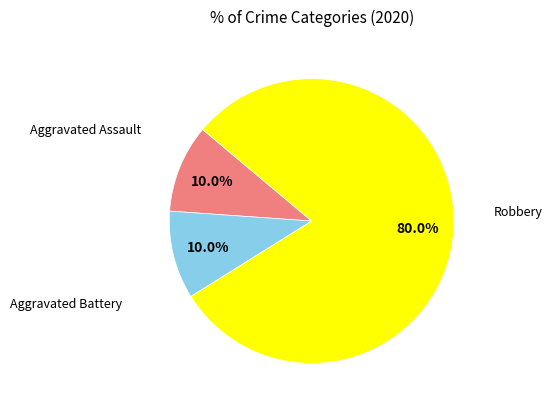

How many segments does this pie chart have?

3